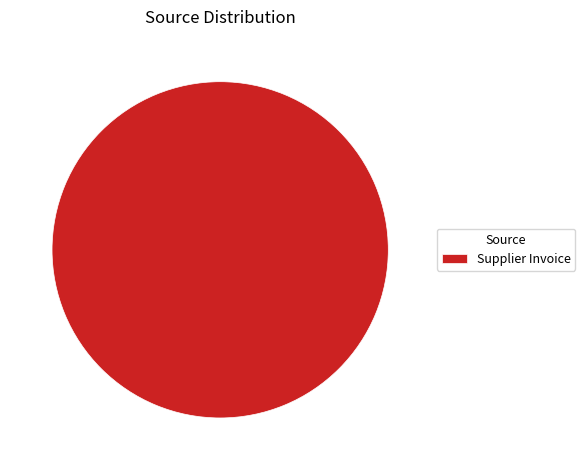

Is there a majority slice in this chart?

Yes